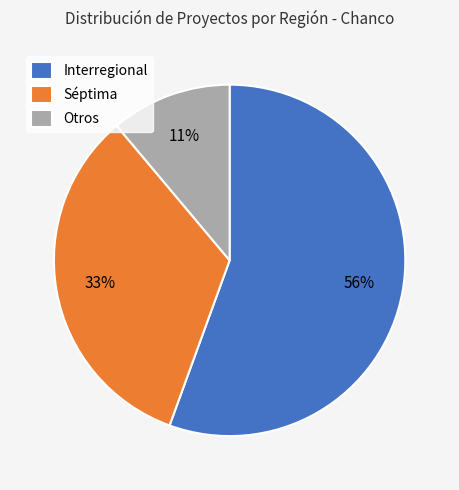

How many slices are in this pie chart?

3